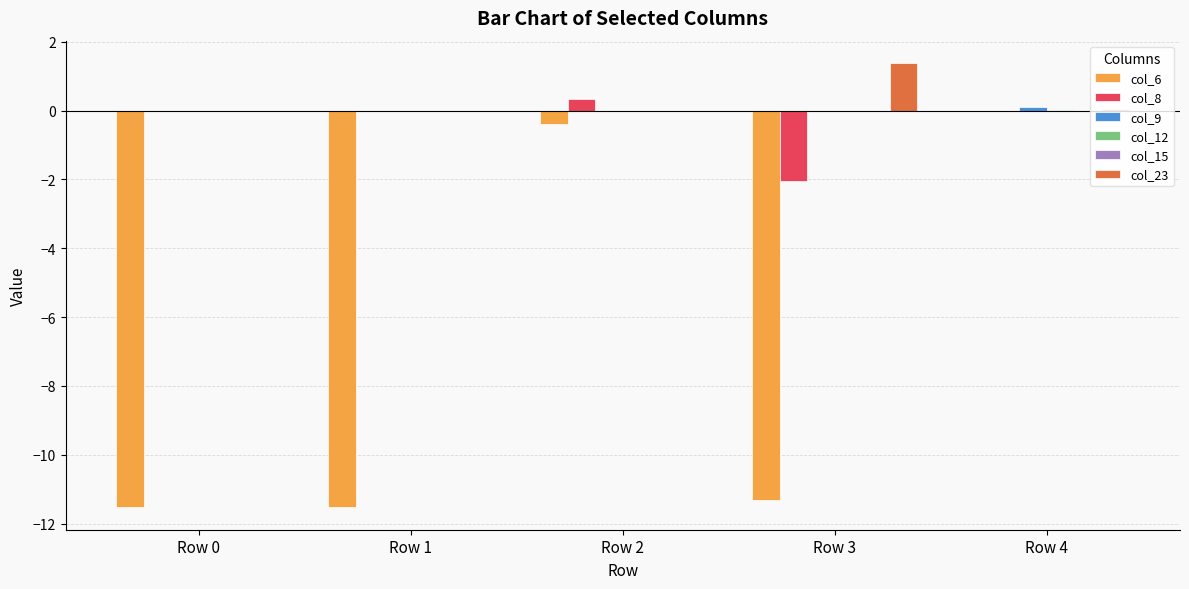

What is the sum of all col_6 values?

-34.8